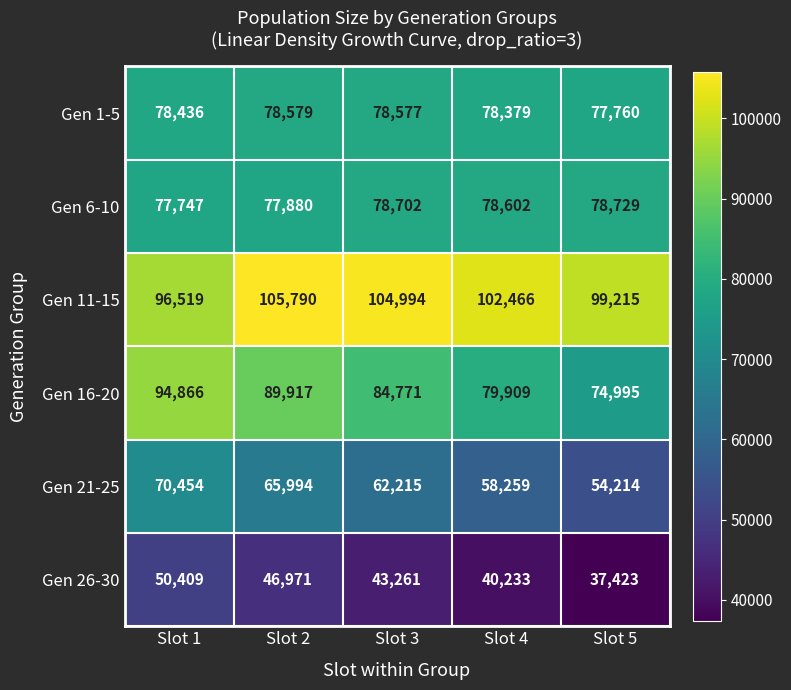

What is the difference between the Gen 26-30 values at Slot 1 and Slot 2?

3438